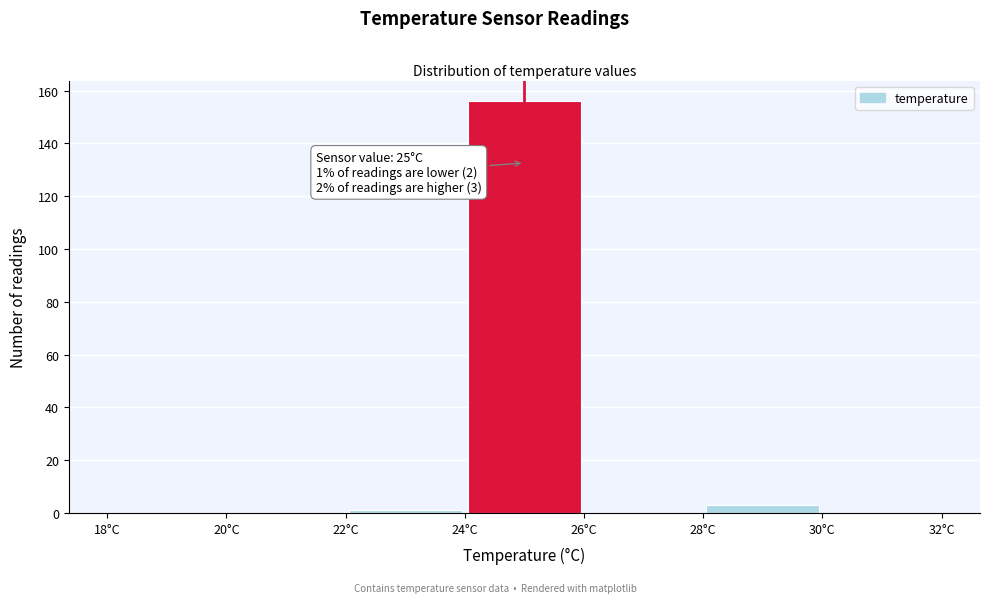

Over which range of the x-axis is the bar tallest?

24 to 26